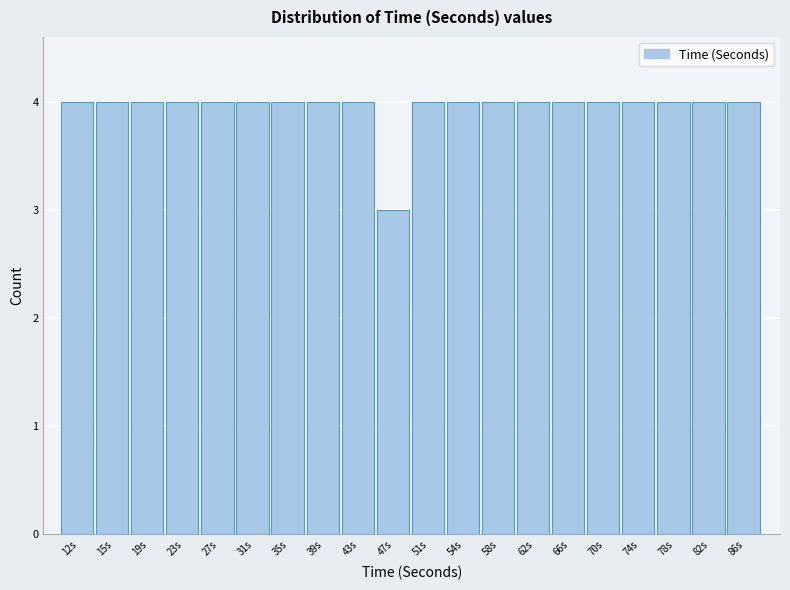

Reading right to left, list all the values displayed in this chart.

4	4	4	4	4	4	4	4	4	4	3	4	4	4	4	4	4	4	4	4